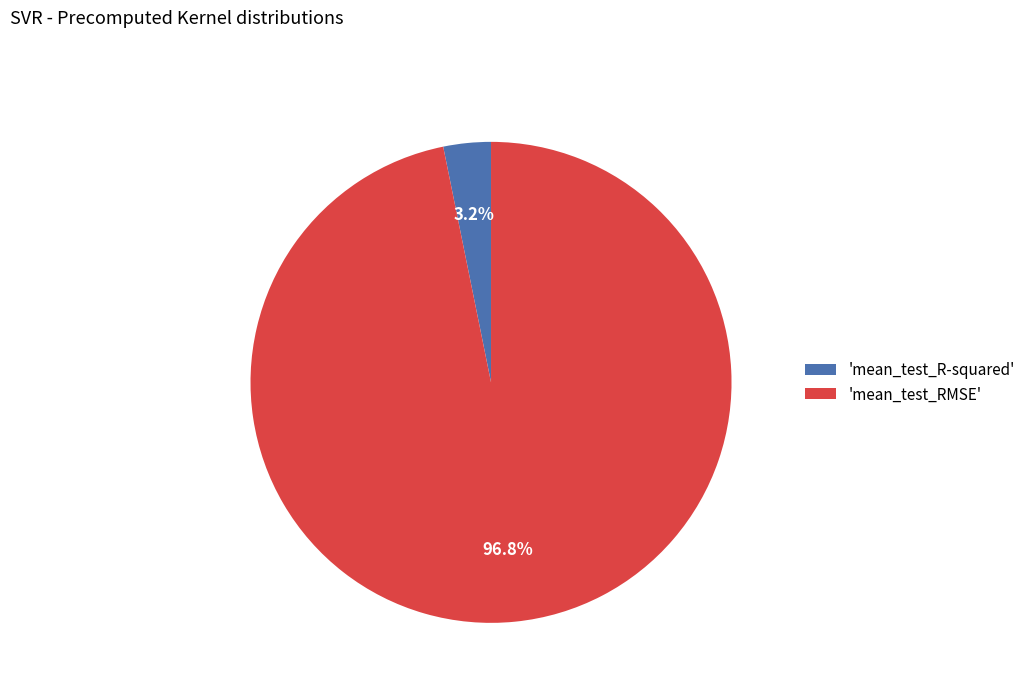

Rank the categories by value from lowest to highest.

'mean_test_R-squared', 'mean_test_RMSE'